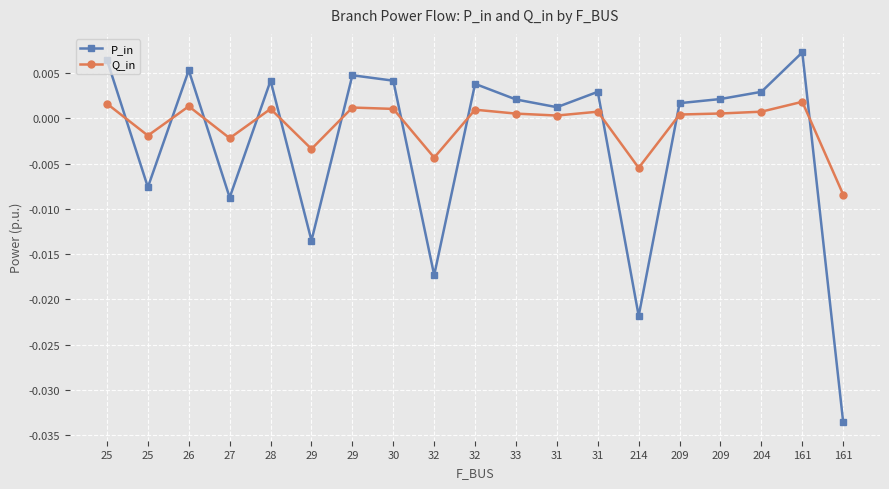

Which label corresponds to the largest value in the chart?

161